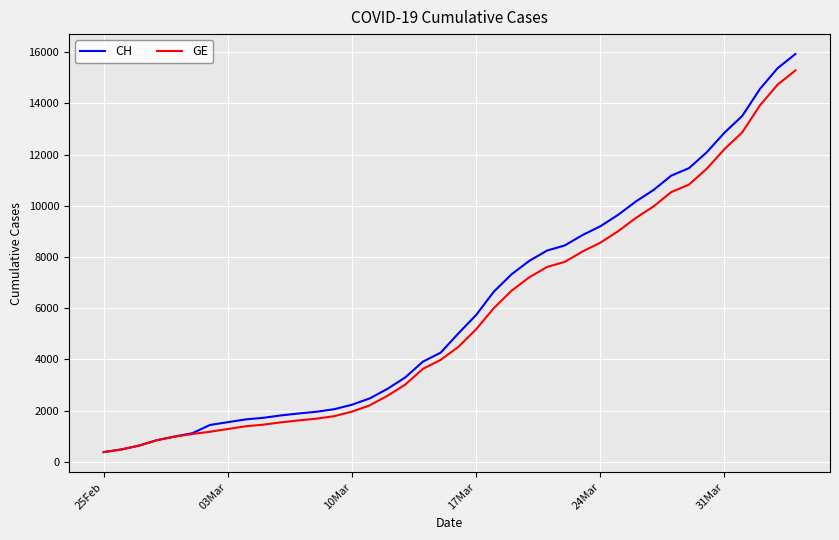

Which series has the largest range (max minus min)?

CH